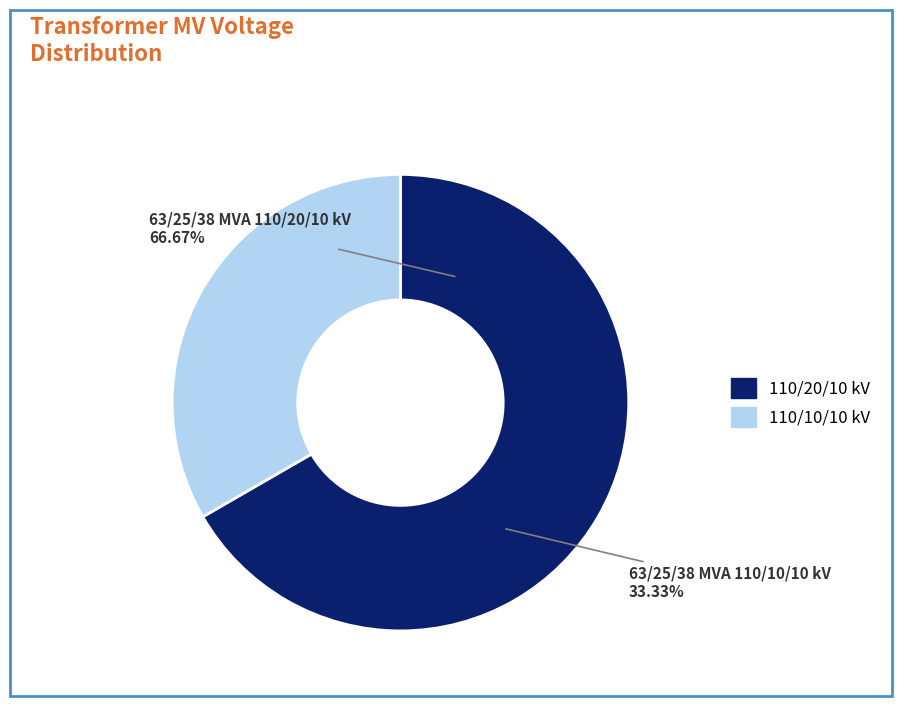

To the nearest percent, what is the difference between the 63/25/38 MVA 110/10/10 kV and 63/25/38 MVA 110/20/10 kV slice percentages?

33%